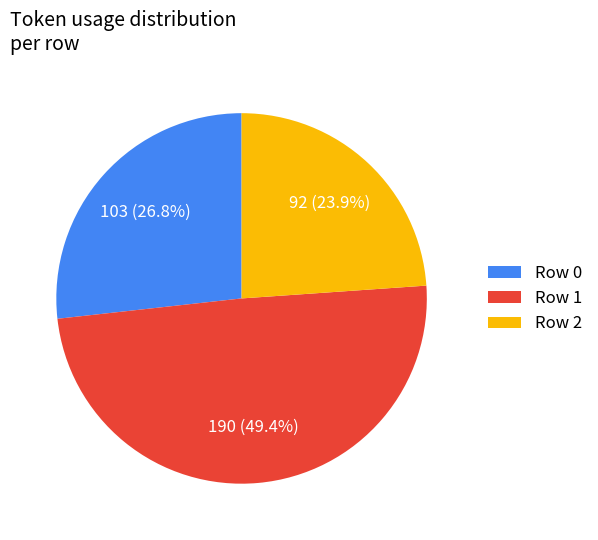

Rank the categories by value from lowest to highest.

Row 2, Row 0, Row 1